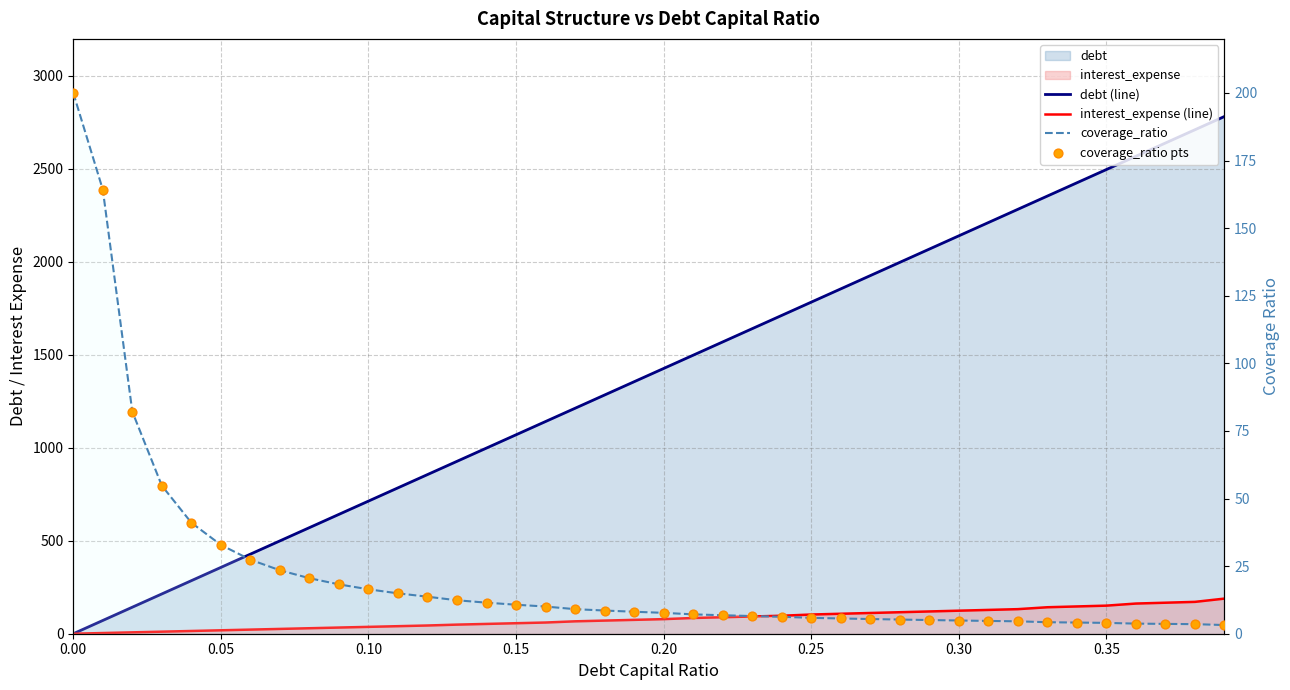

Which series reaches the minimum Y coordinate?

debt (line)